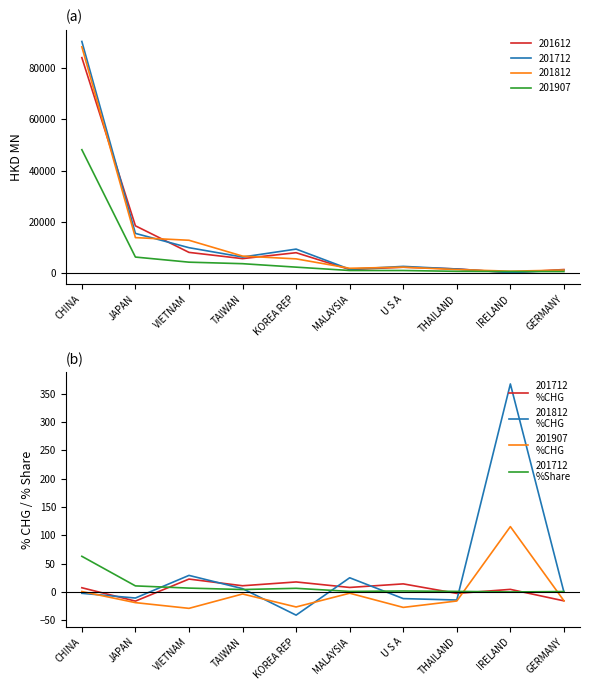

What is the label of the 1st point from the right?

GERMANY